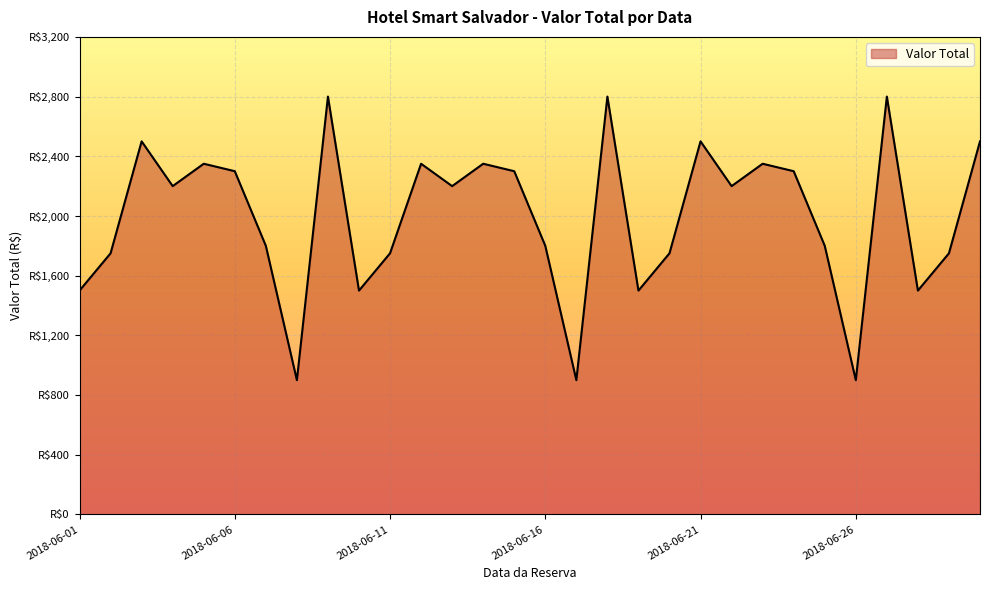

List the labels in order of value, largest first.

2018-06-18, 2018-06-27, 2018-06-09, 2018-06-30, 2018-06-03, 2018-06-21, 2018-06-05, 2018-06-12, 2018-06-14, 2018-06-23, 2018-06-06, 2018-06-24, 2018-06-15, 2018-06-04, 2018-06-13, 2018-06-22, 2018-06-07, 2018-06-16, 2018-06-25, 2018-06-02, 2018-06-11, 2018-06-20, 2018-06-29, 2018-06-19, 2018-06-28, 2018-06-01, 2018-06-10, 2018-06-08, 2018-06-17, 2018-06-26